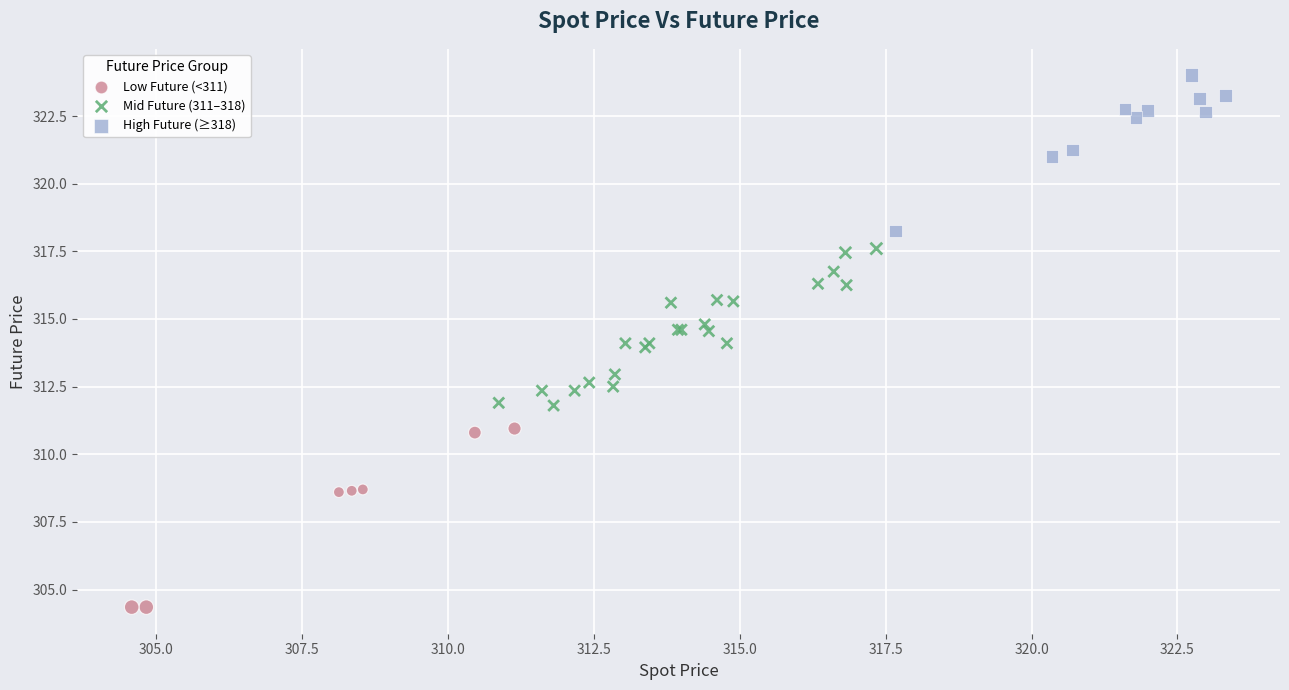

Which series has the widest spread of Y values?

Low Future (<311)